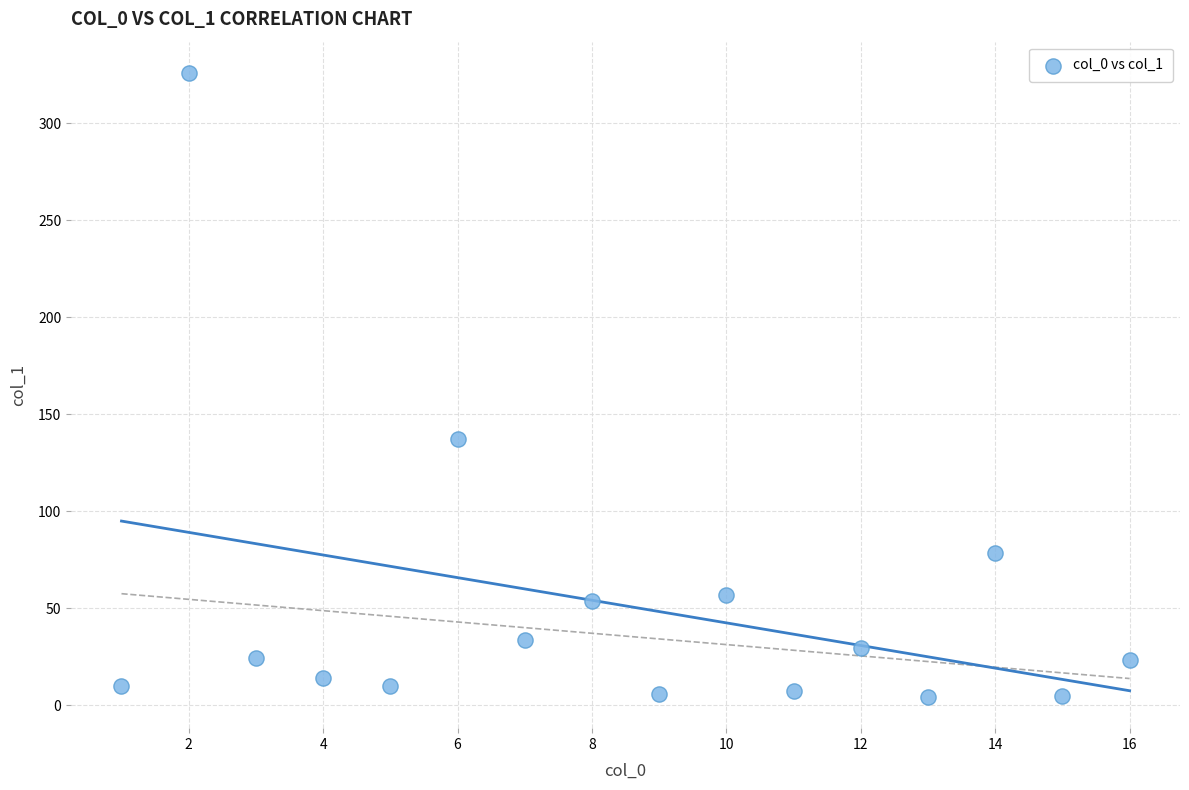

What Y value in the scatter plot is closest to 165?

137.0